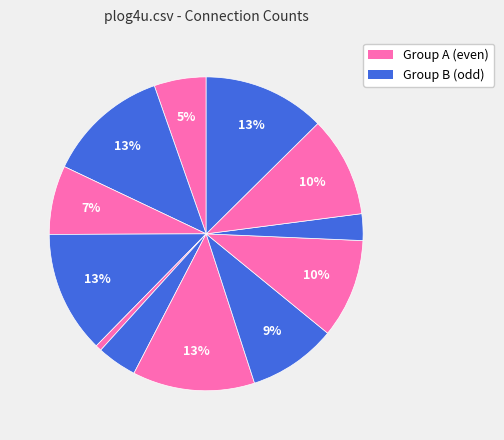

To the nearest percent, what is the difference between the largest and smallest slice percentages?

12%